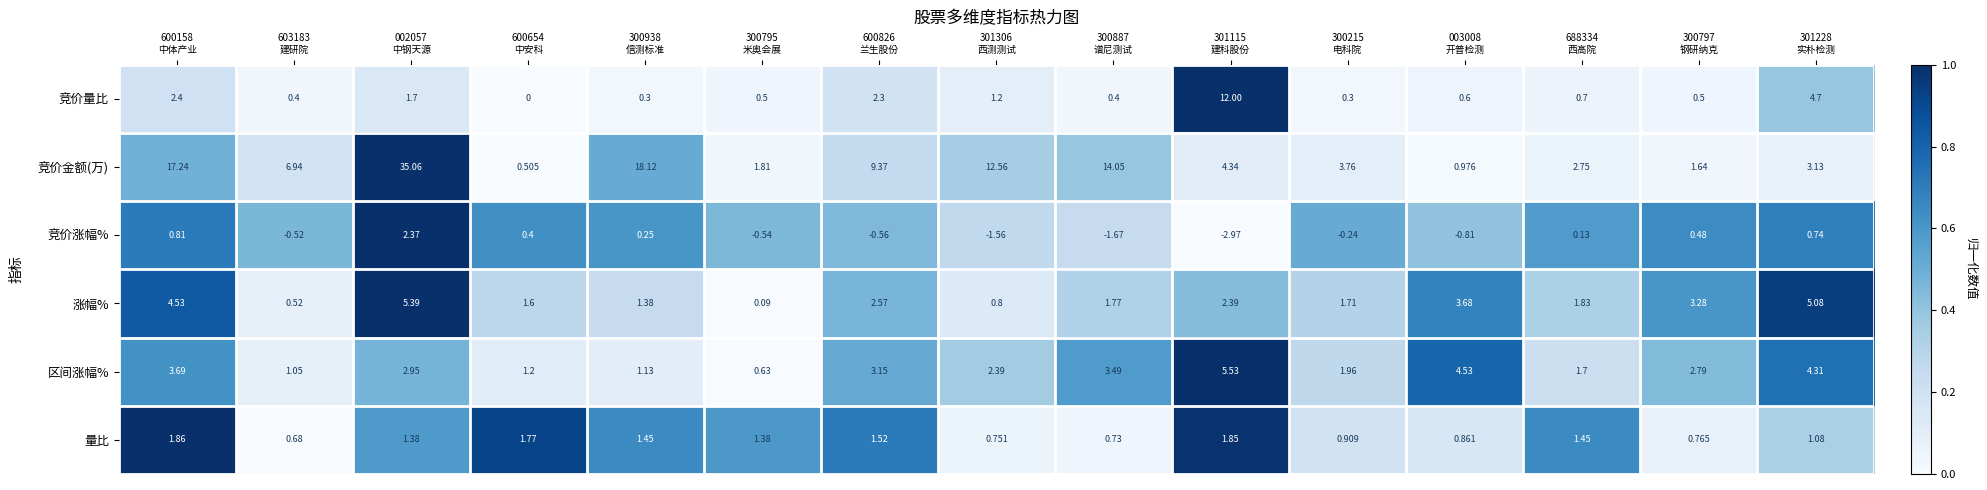

Which series has the largest total across all categories?

竞价金额(万)